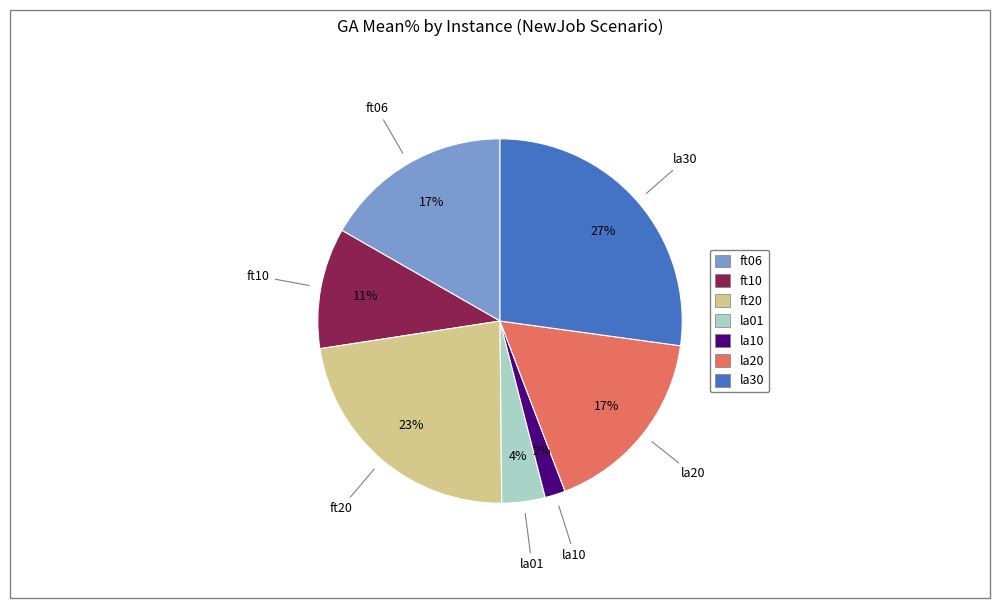

What percentage is the la20 slice, to the nearest percent?

17%